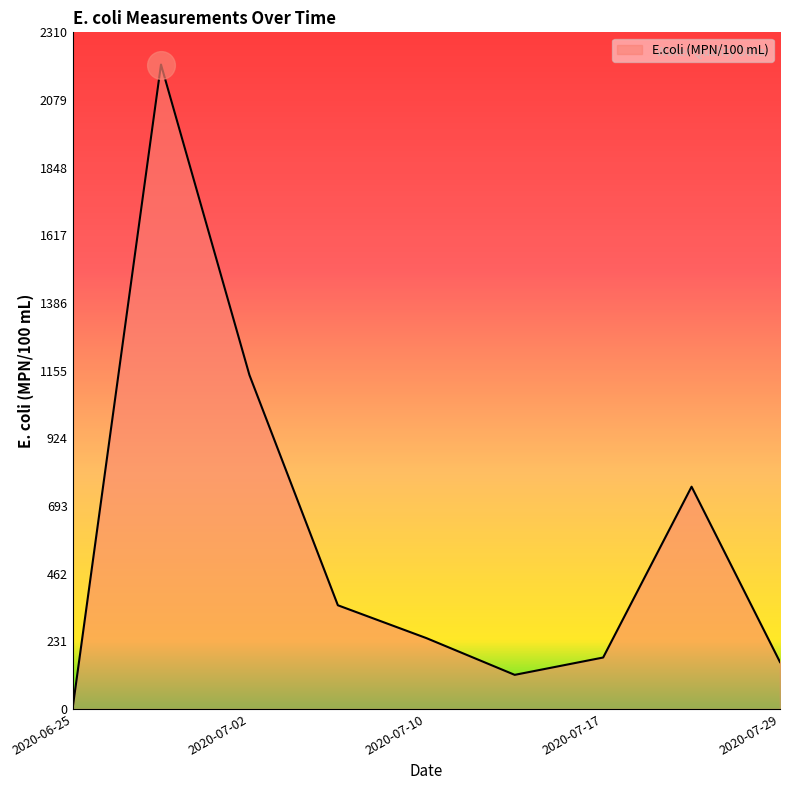

Which has a higher value, 2020-07-10 or 2020-07-10?

2020-07-10